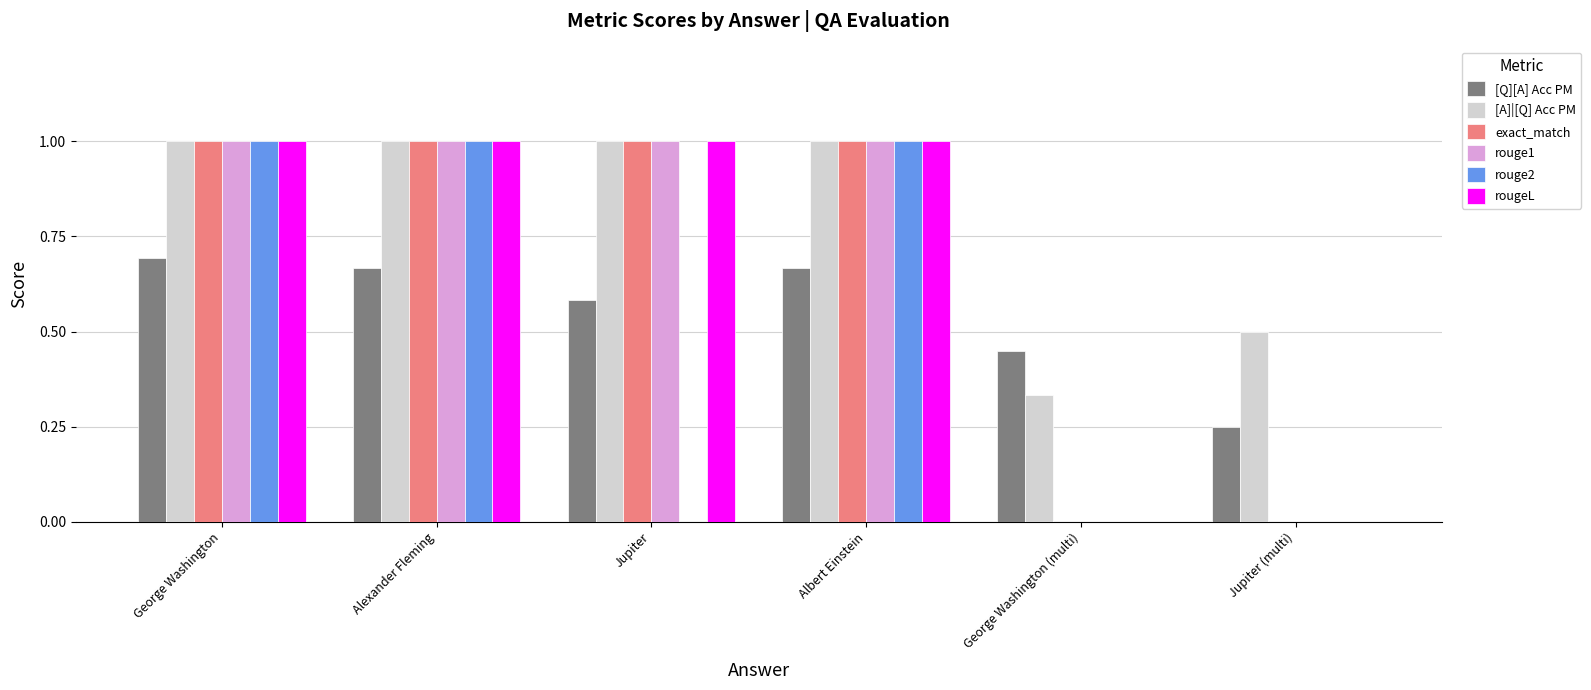

Between Alexander Fleming and Jupiter, which series saw the biggest shift?

rouge2